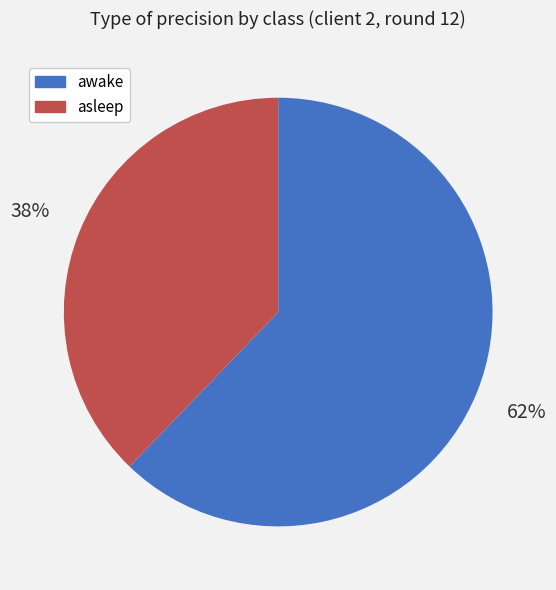

Which slice represents more than half of the pie?

awake